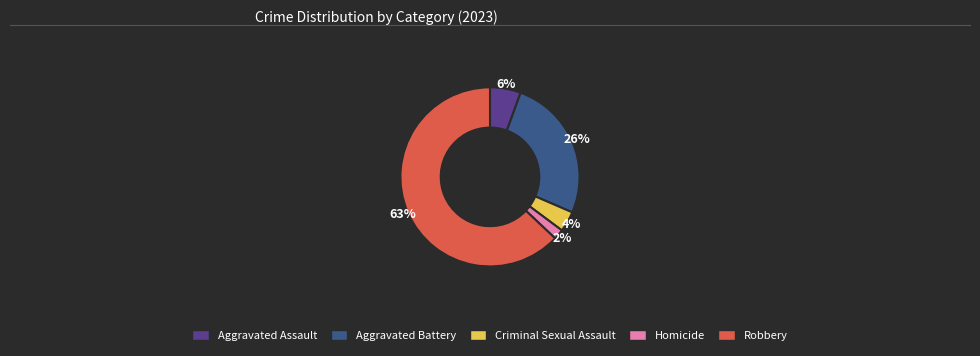

To the nearest percent, what percentage of the pie is Criminal Sexual Assault?

4%